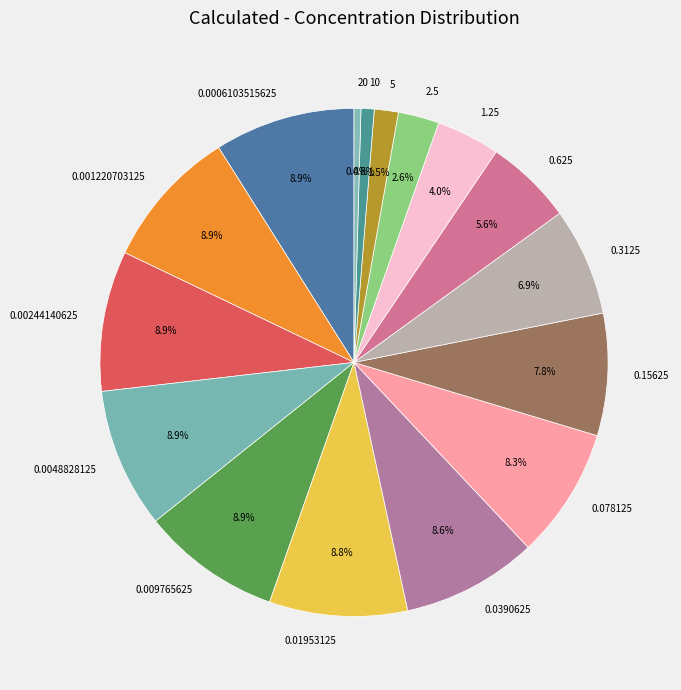

To the nearest percent, what is the average slice percentage?

6%